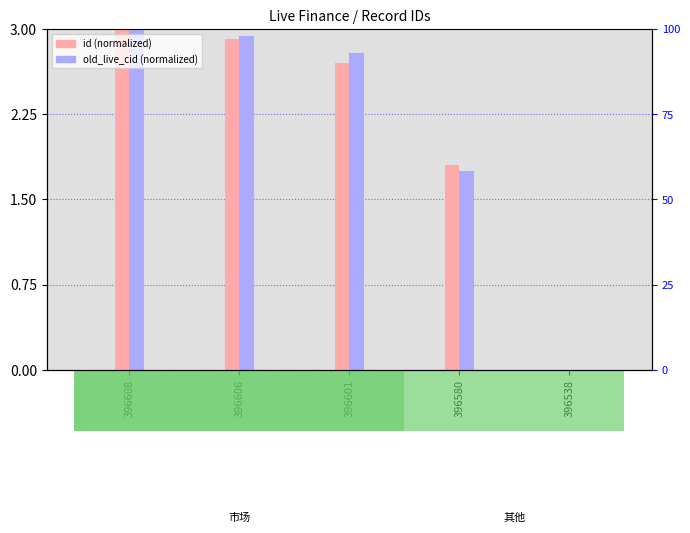

At which category is the sum across all series the highest?

396608